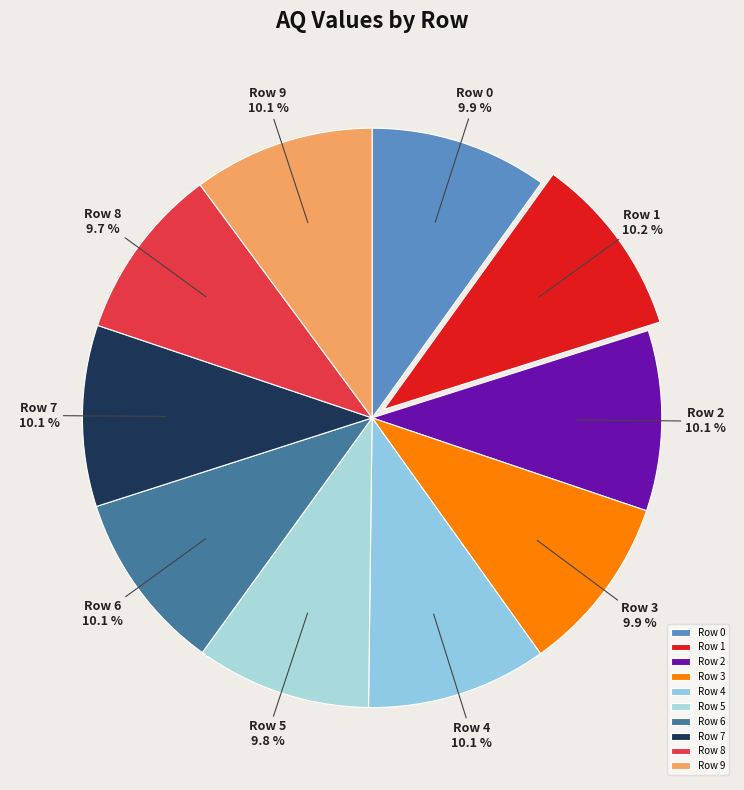

How many segments does this pie chart have?

10